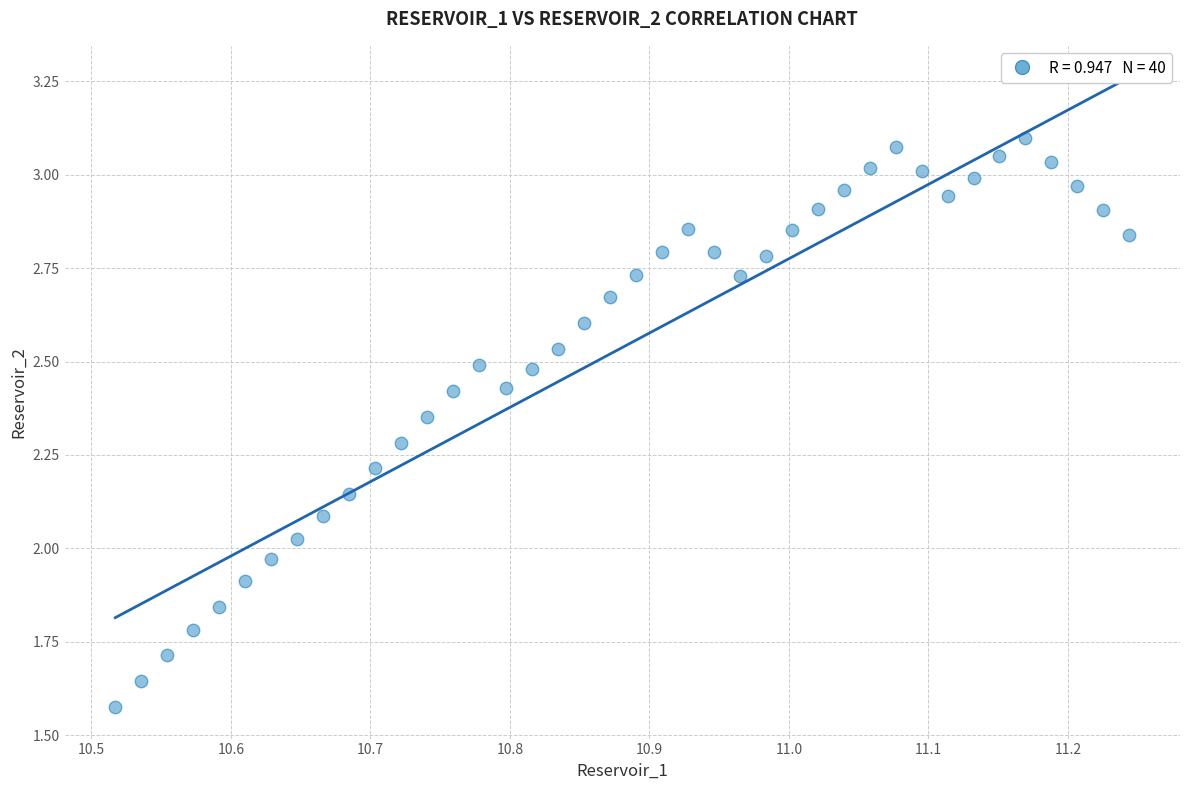

What is the range of X values (max minus min)?

0.7